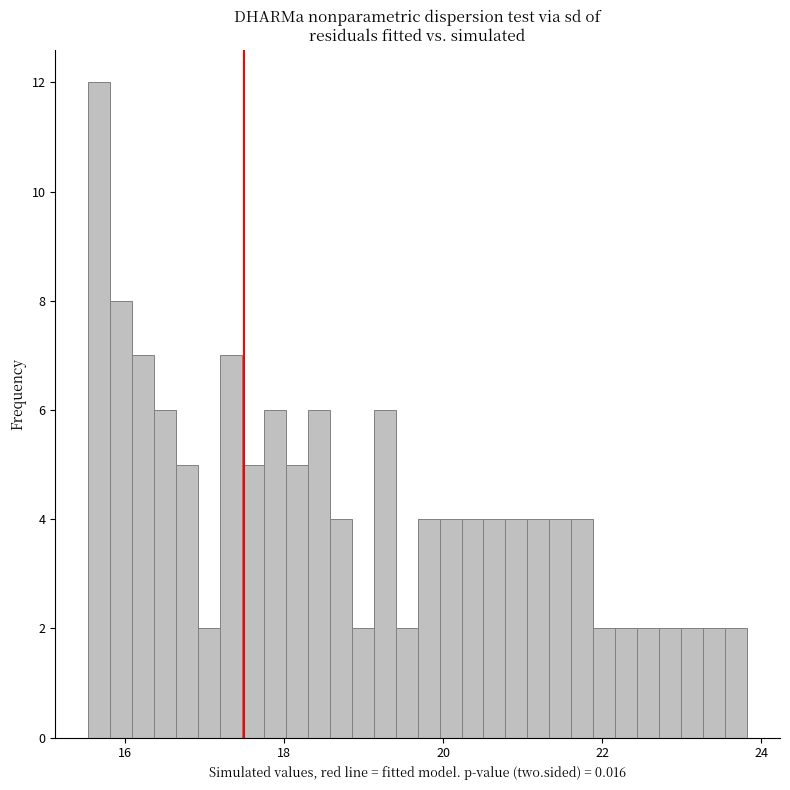

Around what value on the x-axis is the tallest bar? Give the approximate position of its centre, as read against the axis.

15.6